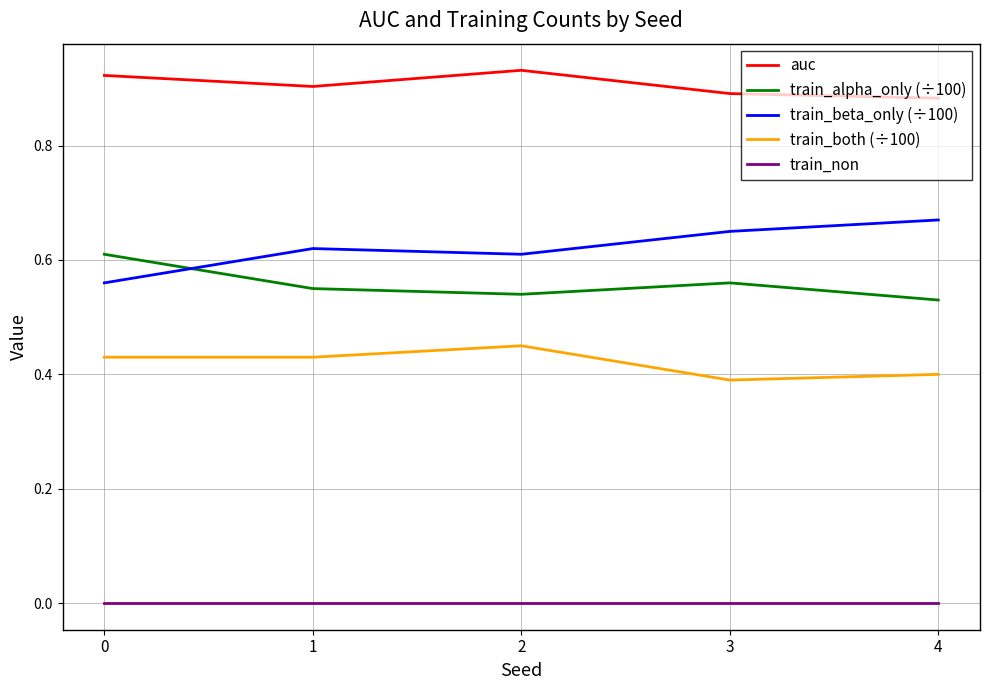

List the series in order of their peak value, lowest first.

train_non, train_both (÷100), train_alpha_only (÷100), train_beta_only (÷100), auc